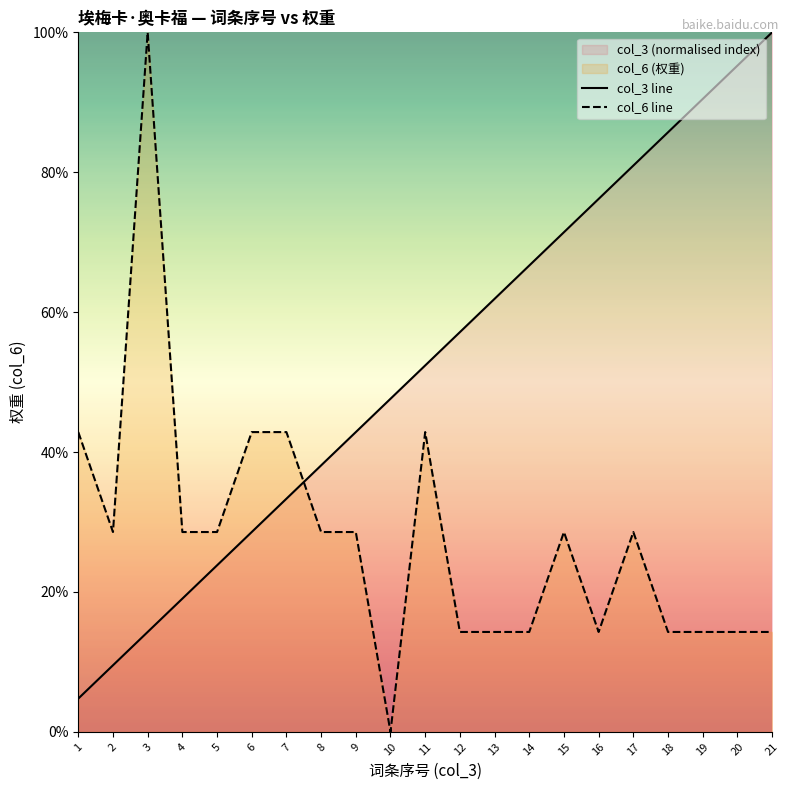

Which has a higher value, 4 or 12?

12